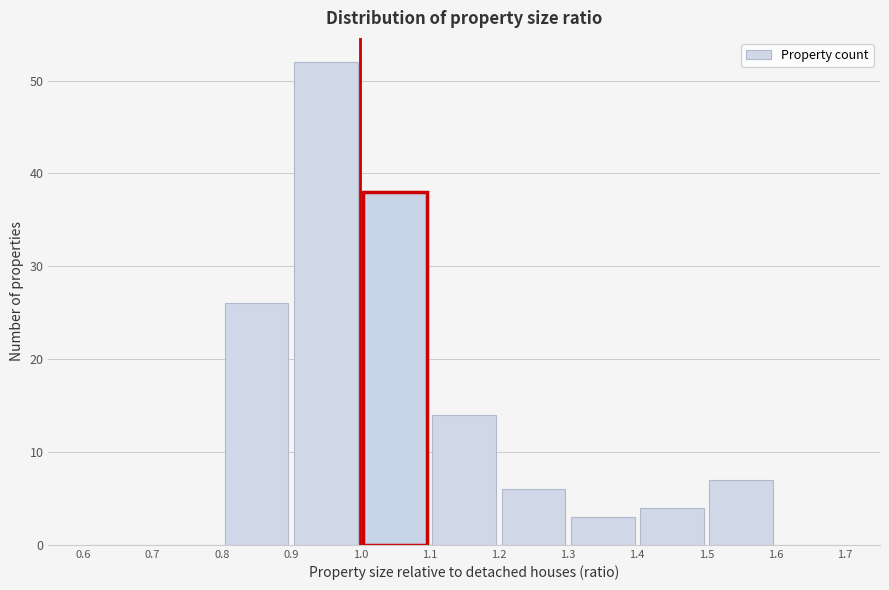

Reading left to right, transcribe this chart: for each bar, give the range it covers on the x-axis and its height. The values are not printed on the chart, so give them approximately, as read against the axis.

0.6 to 0.7: 0
0.7 to 0.8: 0
0.8 to 0.9: 26
0.9 to 1.0: 52
1.0 to 1.1: 38
1.1 to 1.2: 14
1.2 to 1.3: 6
1.3 to 1.4: 3
1.4 to 1.5: 4
1.5 to 1.6: 7
1.6 to 1.7: 0